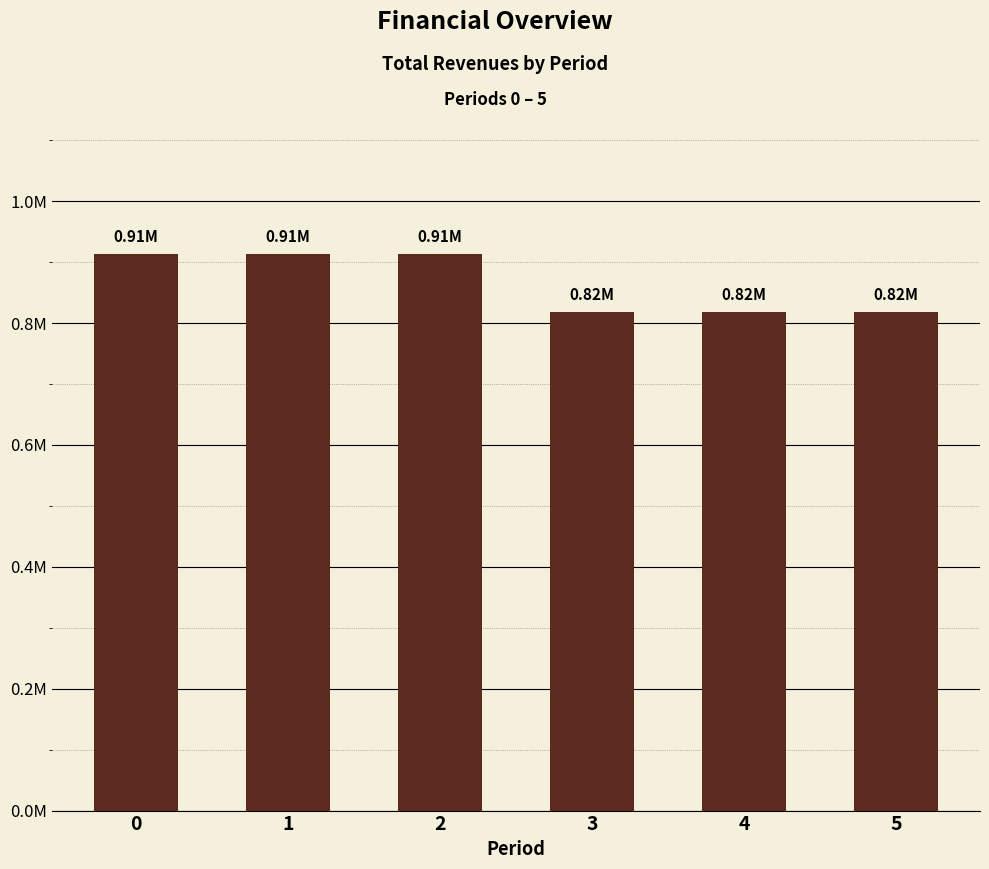

What is the sum of all values?

5.2